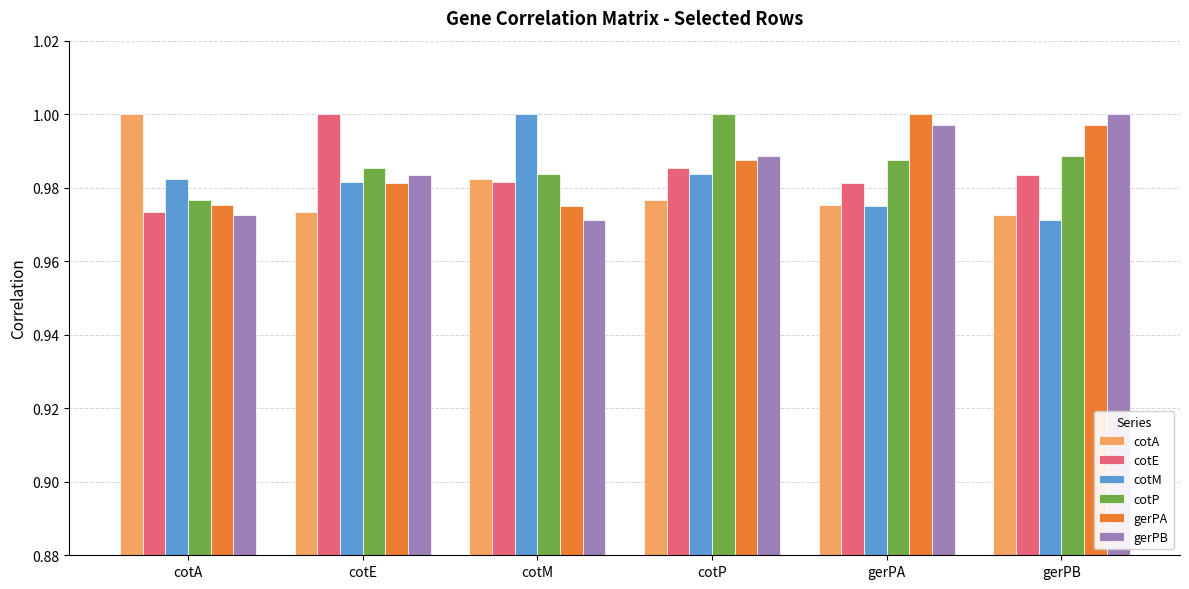

True or false: cotE has a value of 1.4 at cotP.

False